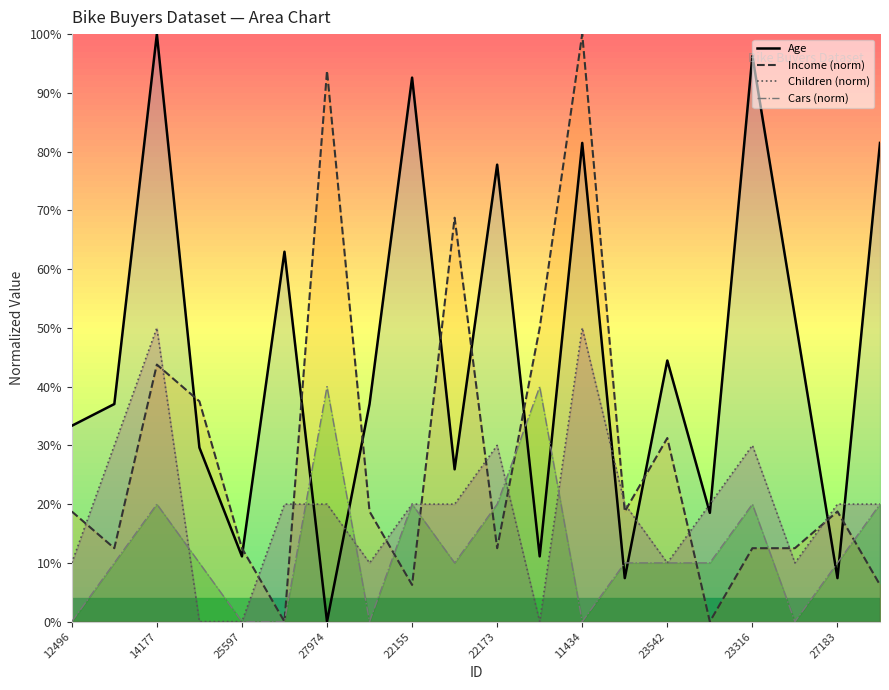

What are all the series names shown in the legend?

Age, Income (norm), Children (norm), Cars (norm)